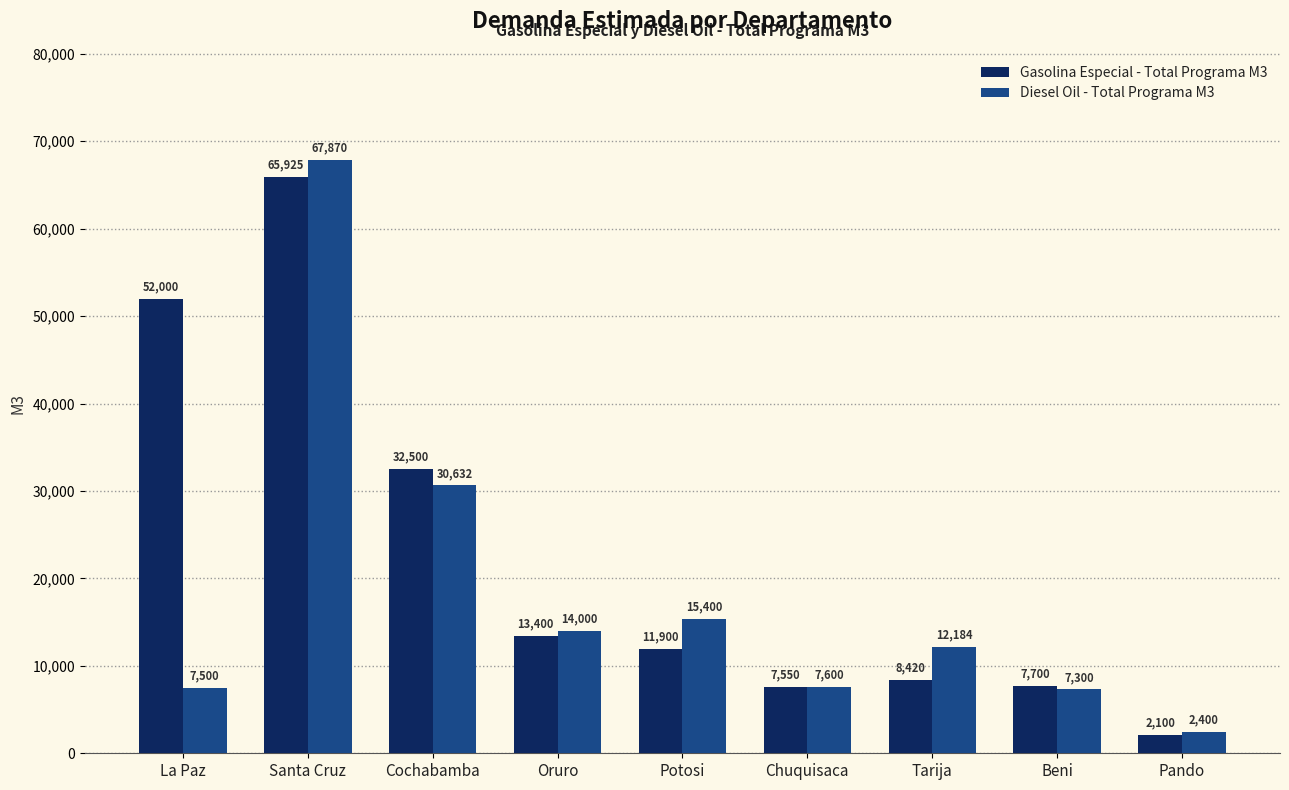

Which series has the widest spread of values?

Diesel Oil - Total Programa M3